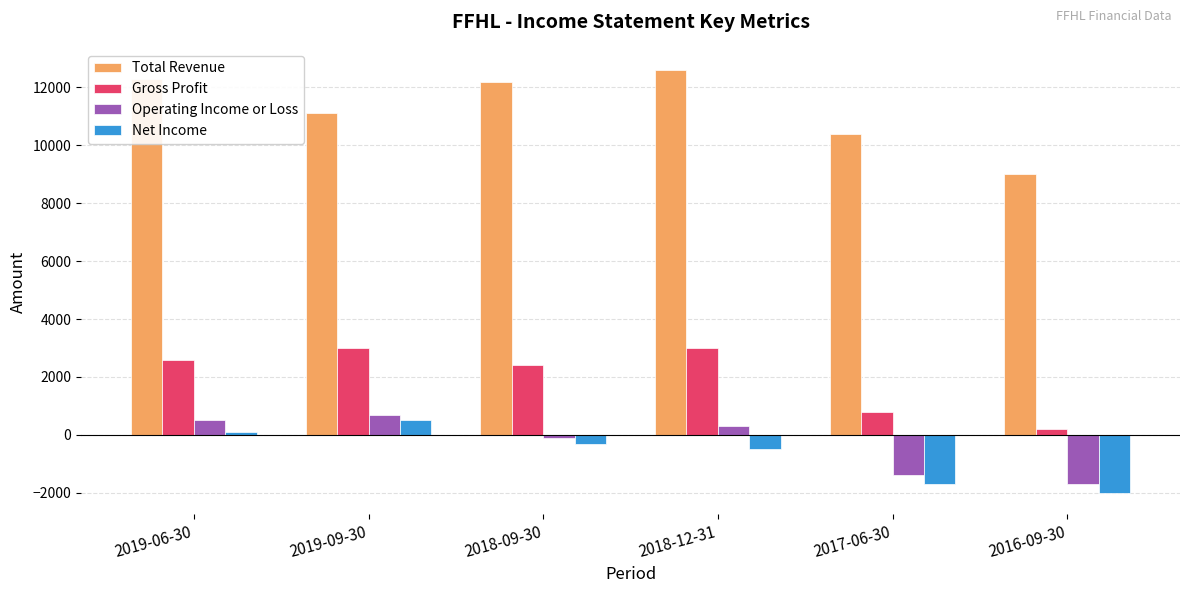

What is the greatest value displayed?

12600